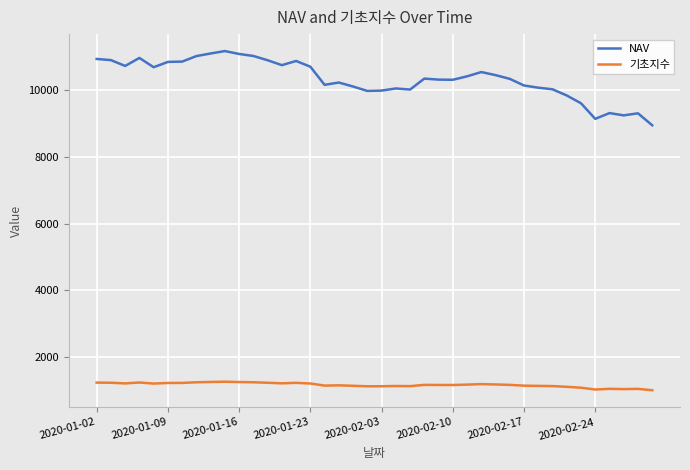

True or false: NAV and 기초지수 cross at least once.

False